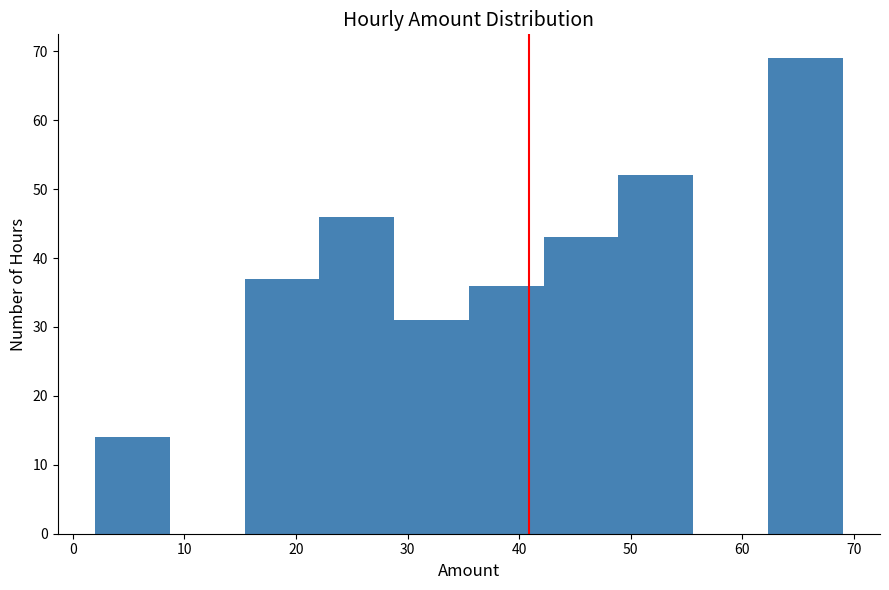

Over which range of the x-axis is the bar tallest?

62.3 to 69.0